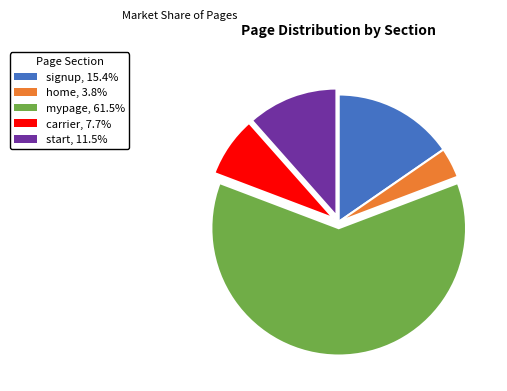

What is the largest slice in the pie chart?

mypage